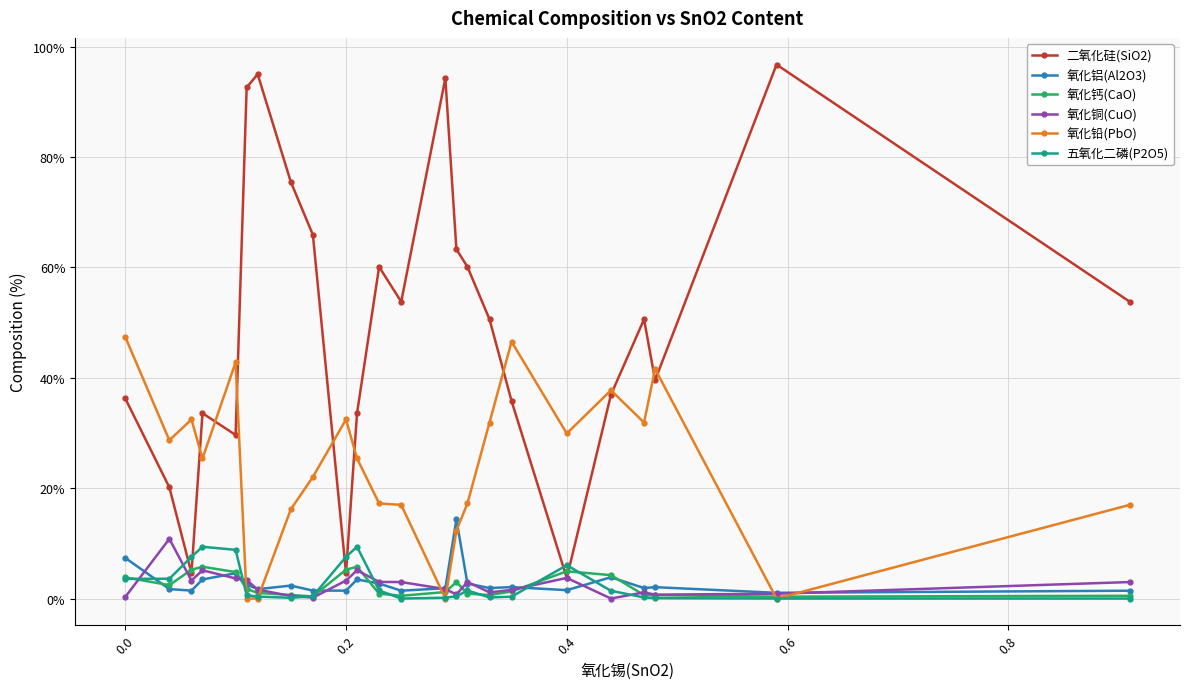

What is the value of the 氧化铝(Al2O3) point at the 11th from the left?

3.5